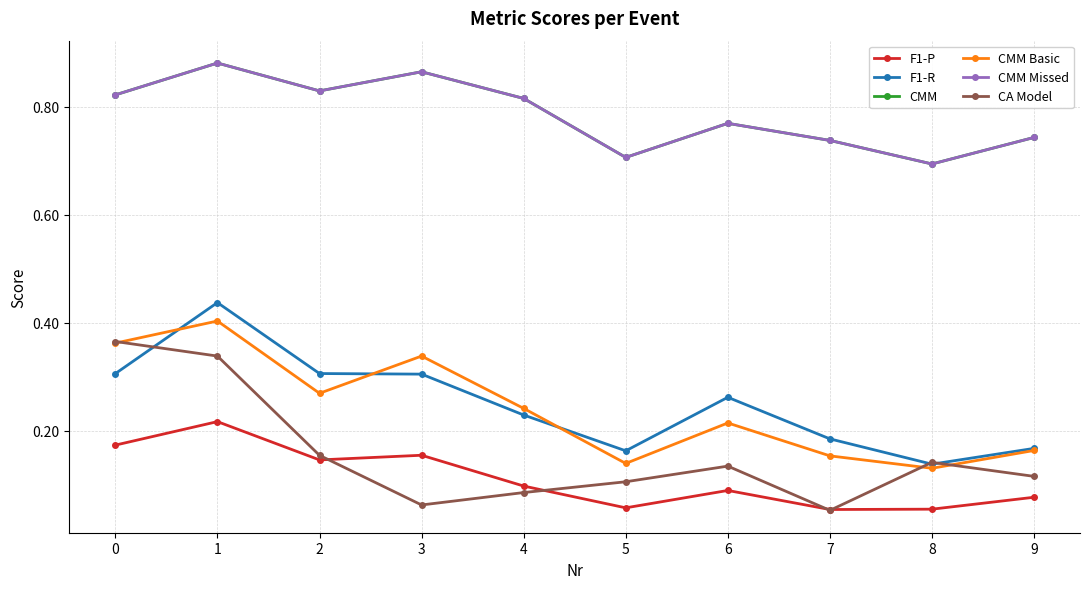

True or false: F1-R and CMM Missed intersect in this chart.

False